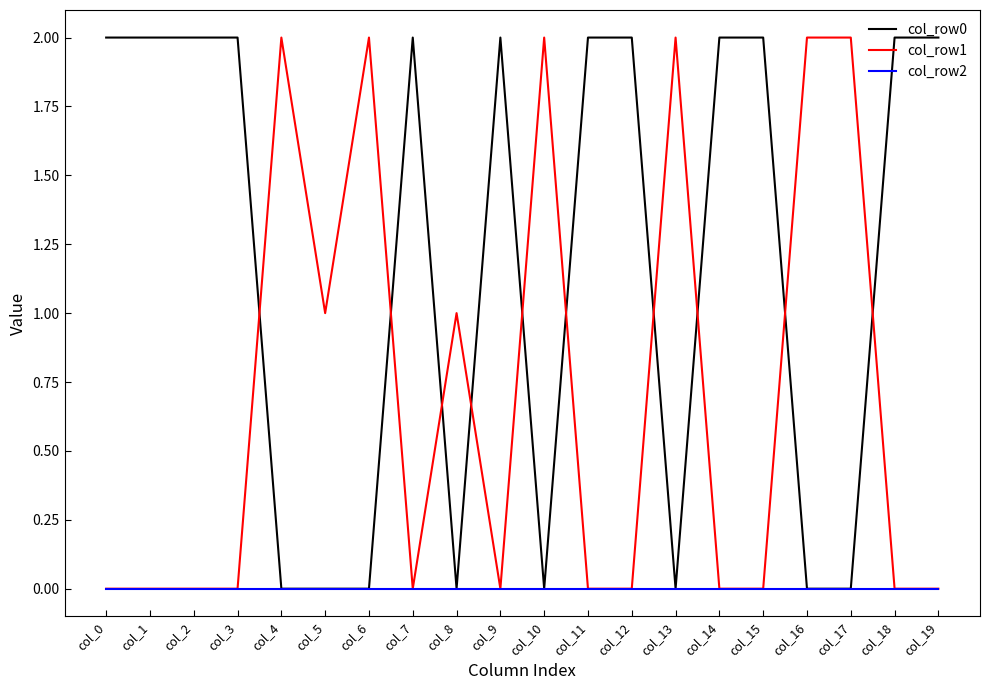

Is the value of col_row0 at col_12 greater than the value of col_row2 at col_9?

Yes